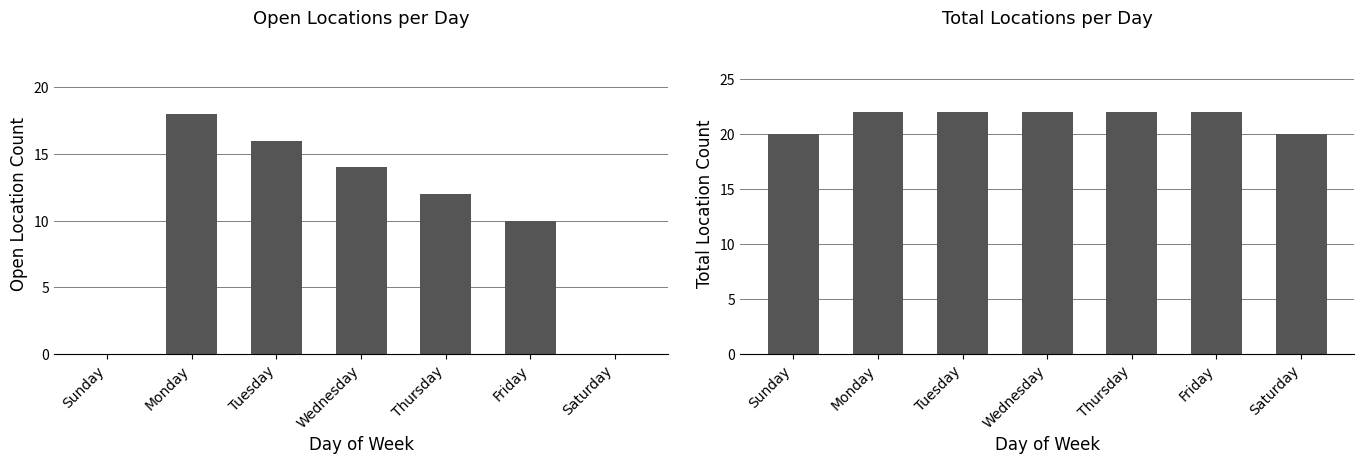

What is the highest value of the Total locations series?

22